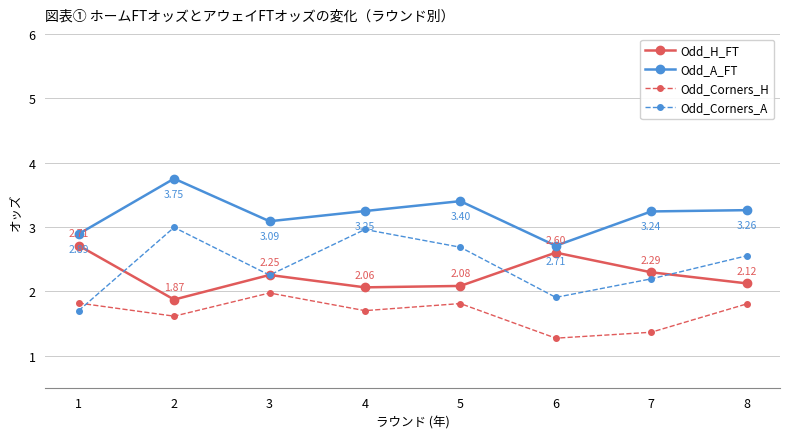

What is the difference between the maximum and minimum values in the Odd_Corners_H series?

0.7